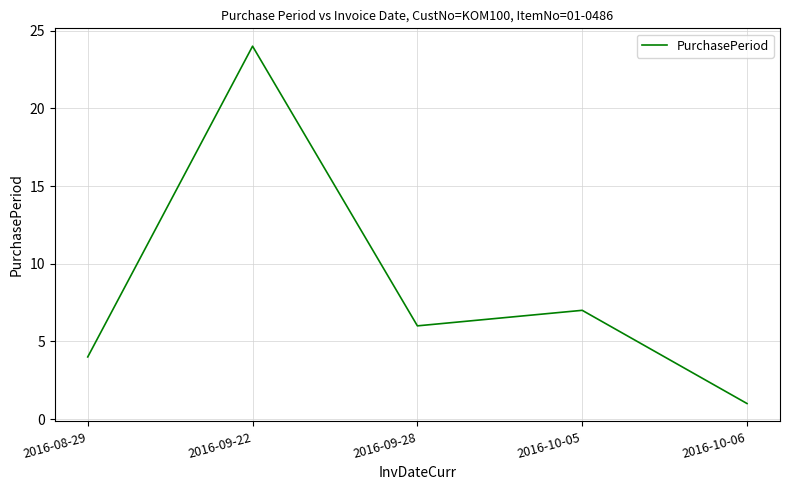

List the labels in order of value, smallest first.

2016-10-06, 2016-08-29, 2016-09-28, 2016-10-05, 2016-09-22